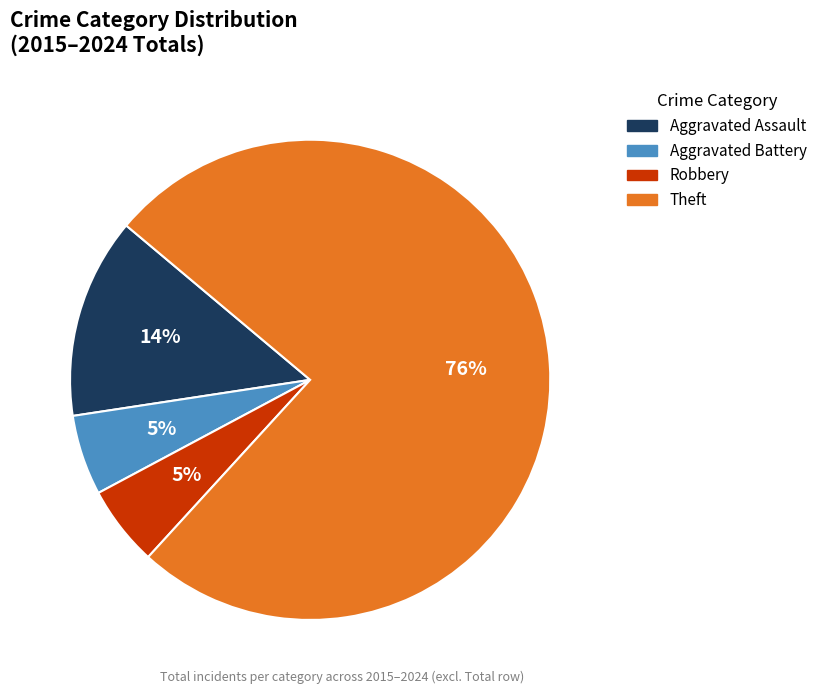

To the nearest percent, what is the average slice percentage?

25%